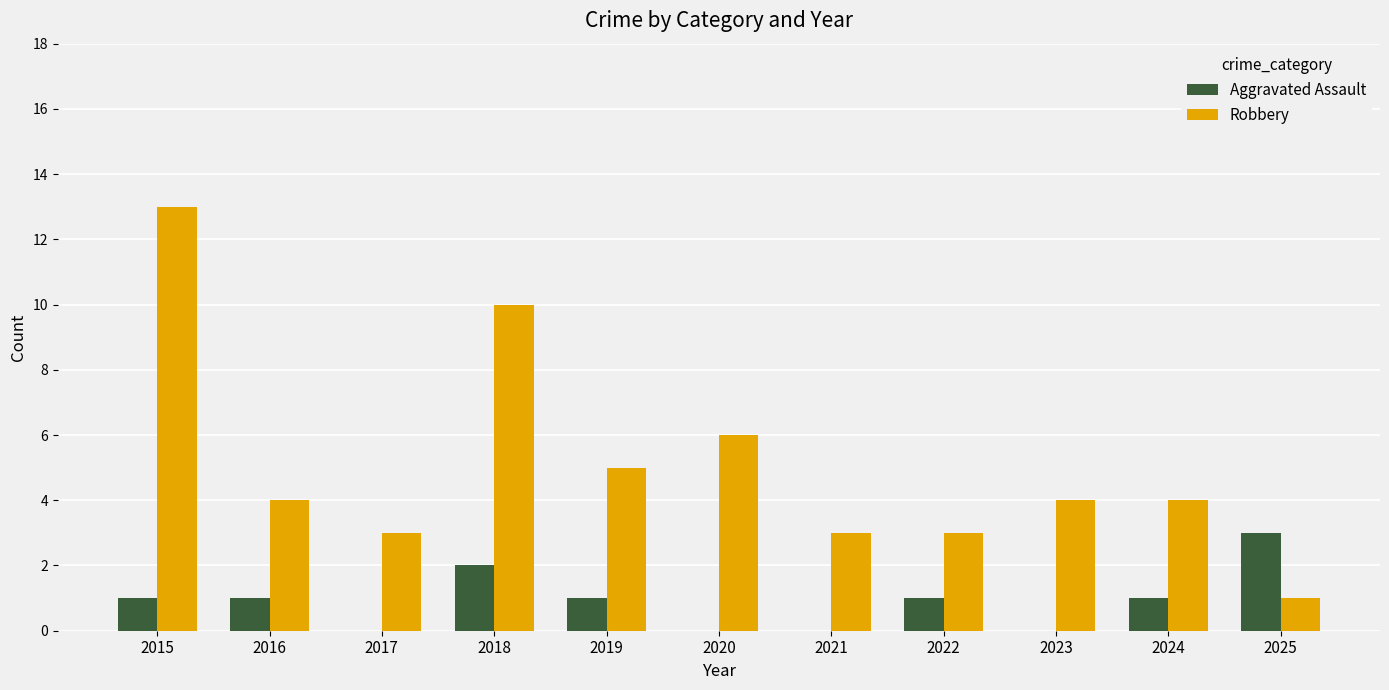

At which label does Aggravated Assault reach its peak?

2025